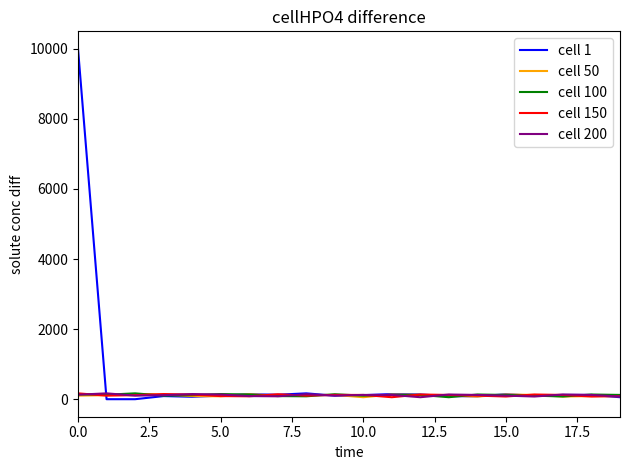

Which series has the largest total across all categories?

cell 1